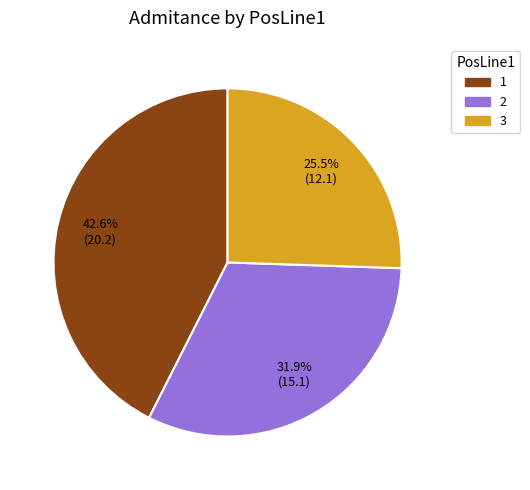

Does 1 represent more than half of the total?

No